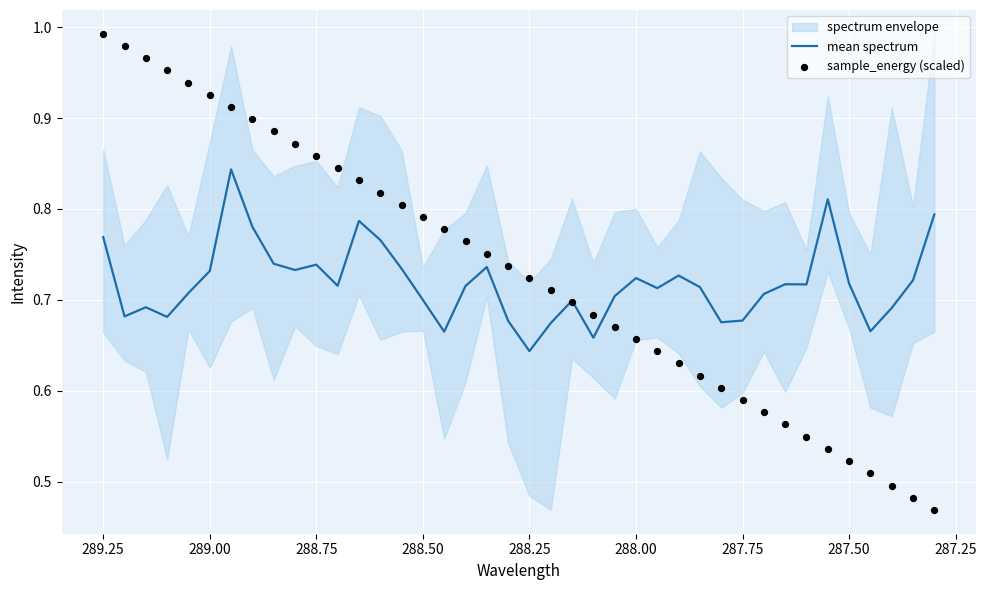

Which series contains the highest Y value?

sample_energy (scaled)